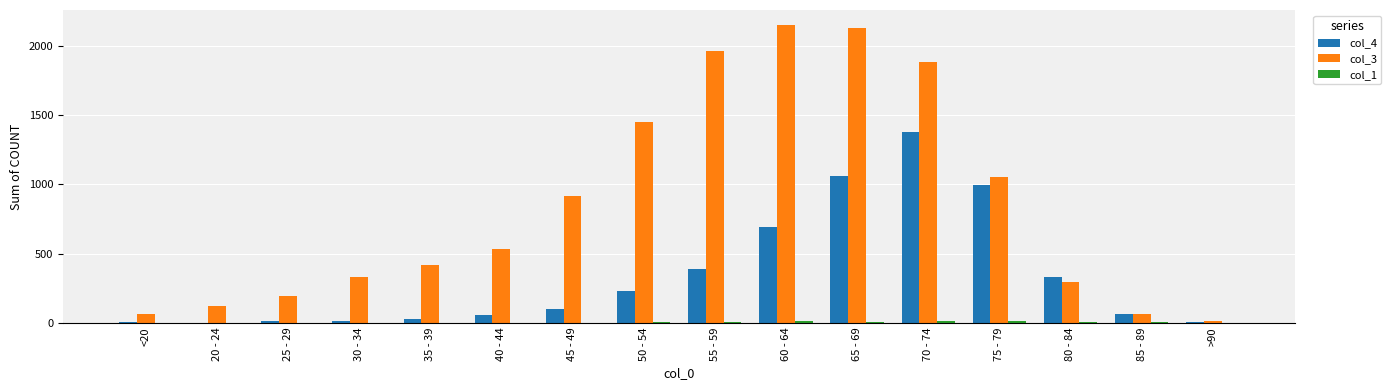

What is the maximum value shown in the chart?

2151